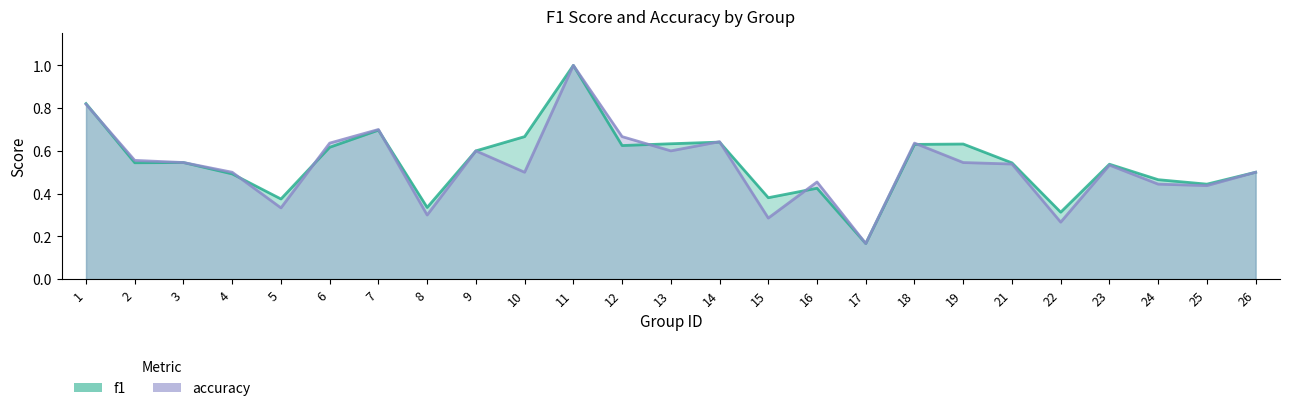

What is the lowest value of the f1 series?

0.2